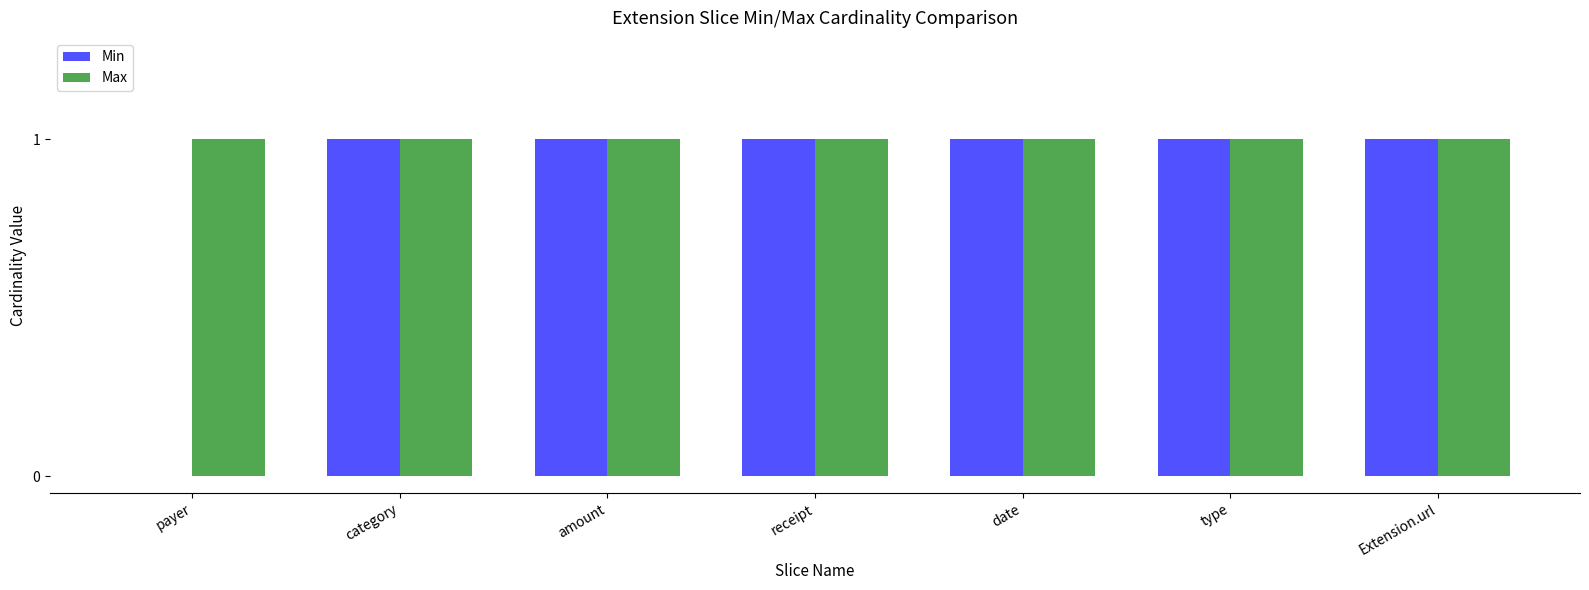

Between payer and type, which series saw the biggest shift?

Min